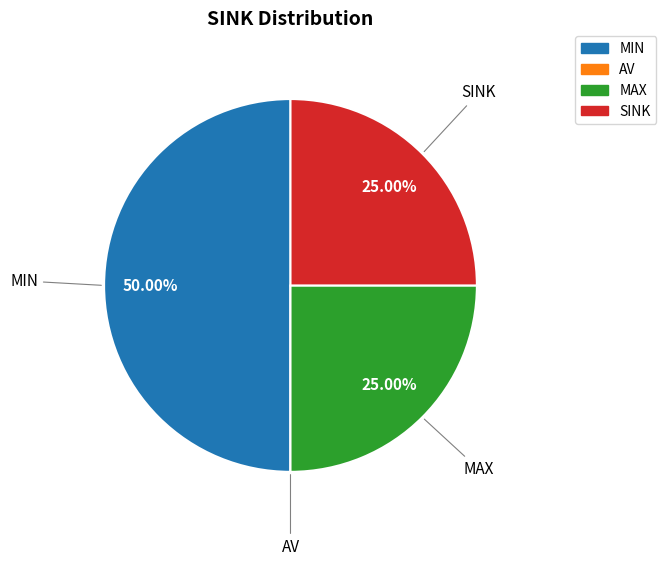

What is the largest slice in the pie chart?

MIN